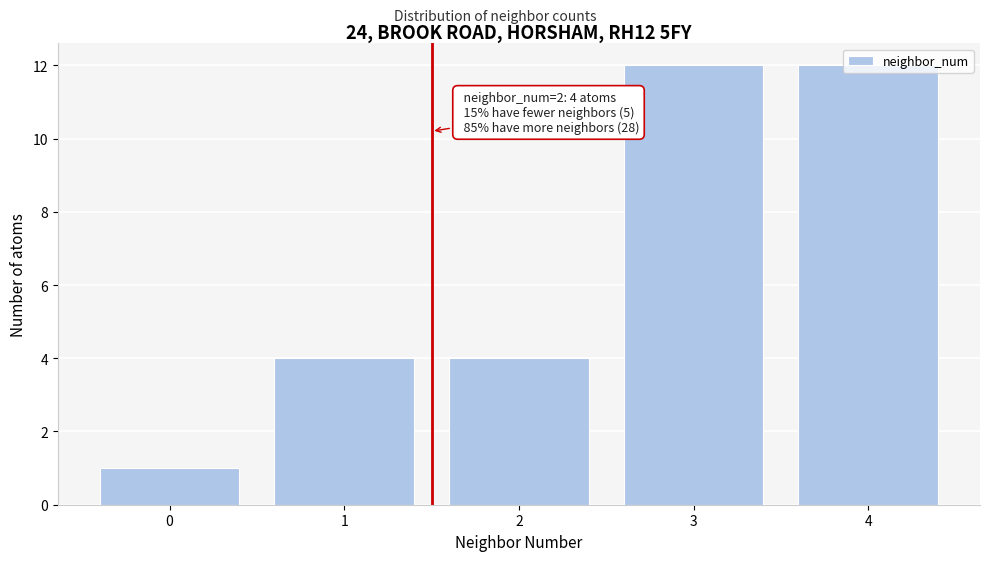

Approximately how many times larger is the value at 2 compared to 3?

0.3